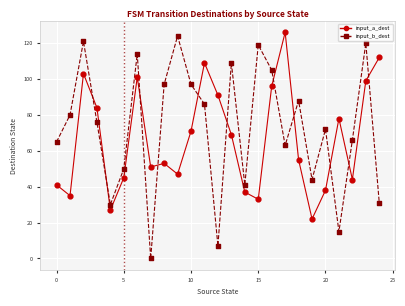

Which series has the largest total across all categories?

input_b_dest